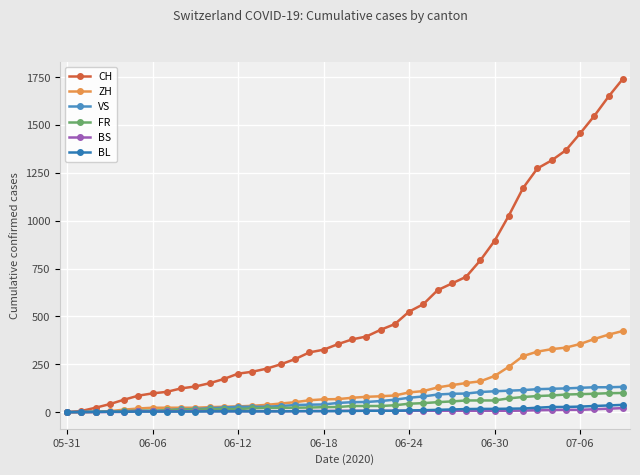

Reading right to left, extract all data points from this chart.

CH: 1741	1649	1548	1456	1368	1315	1273	1171	1027	895	793	707	672	637	564	525	460	430	395	380	355	326	312	277	250	227	211	201	173	151	134	124	106	98	86	65	42	23	6	0
ZH: 424	405	382	356	337	329	316	293	237	189	161	152	141	129	110	103	87	83	80	75	68	67	62	52	45	38	33	30	28	26	23	23	23	23	19	13	5	2	0	0
VS: 132	130	130	127	124	122	120	115	112	109	105	97	96	92	82	75	65	58	53	52	48	40	39	37	32	28	28	28	24	20	16	15	10	7	7	4	2	2	1	0
FR: 100	99	96	94	92	87	84	79	72	61	61	61	56	52	47	44	36	32	32	32	27	26	24	23	22	22	20	16	16	15	13	13	9	7	7	5	3	2	0	0
BS: 21	18	15	12	12	11	10	8	7	7	7	7	7	7	7	7	7	7	7	7	7	6	6	5	5	5	5	5	5	5	5	4	4	4	4	1	1	0	0	0
BL: 38	35	32	29	27	27	23	19	18	17	17	16	14	12	10	9	7	7	7	6	5	5	5	5	4	4	4	4	4	4	3	3	3	3	3	2	2	1	1	0